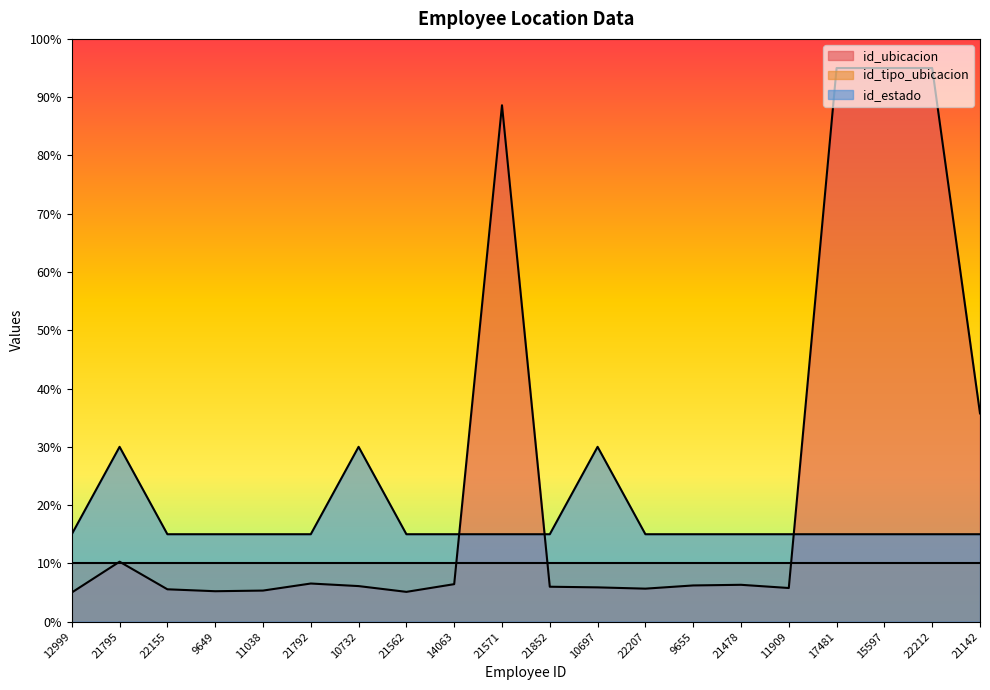

What position from the left is 11038?

5